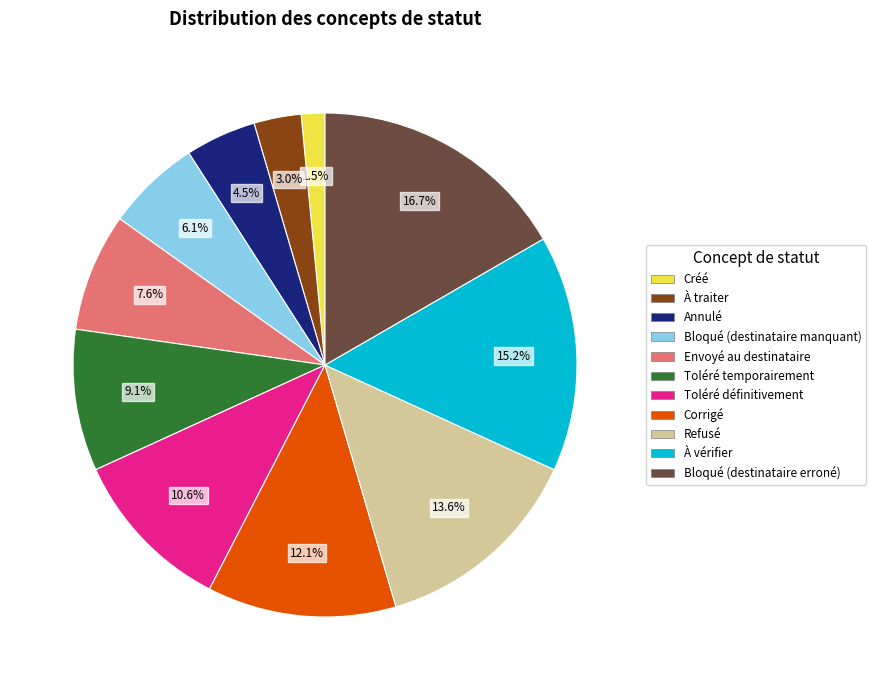

Which has a higher value, À traiter or À vérifier?

À vérifier